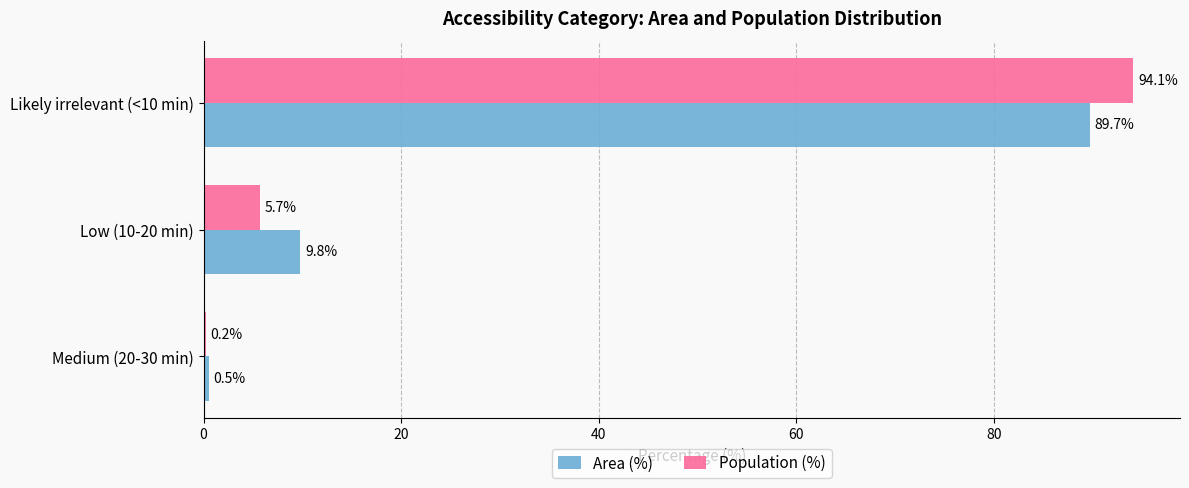

At which label does Population (%) reach its peak?

Likely irrelevant (<10 min)